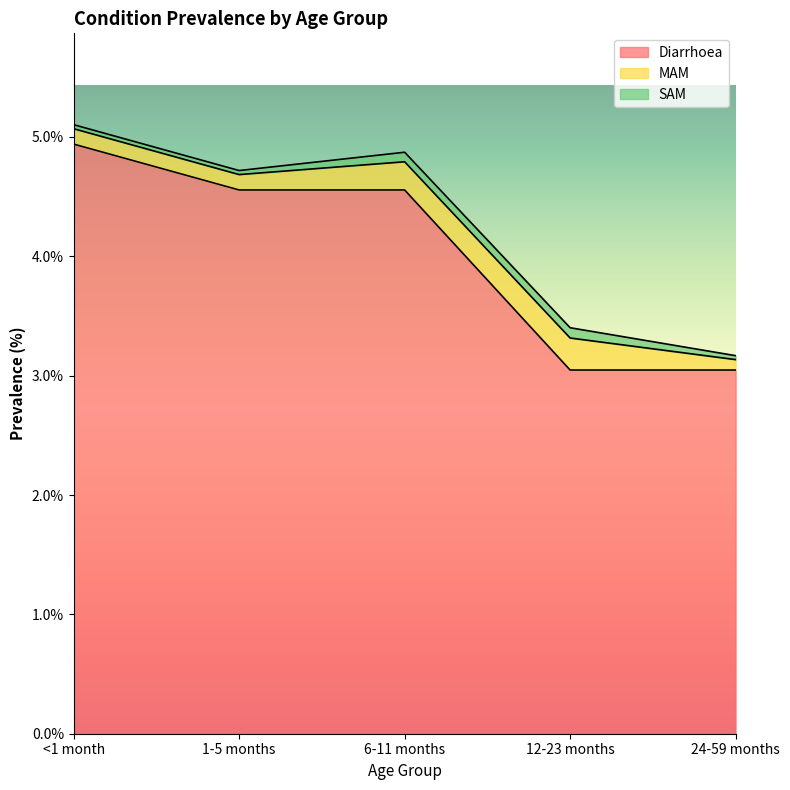

At which category is the sum across all series the highest?

<1 month